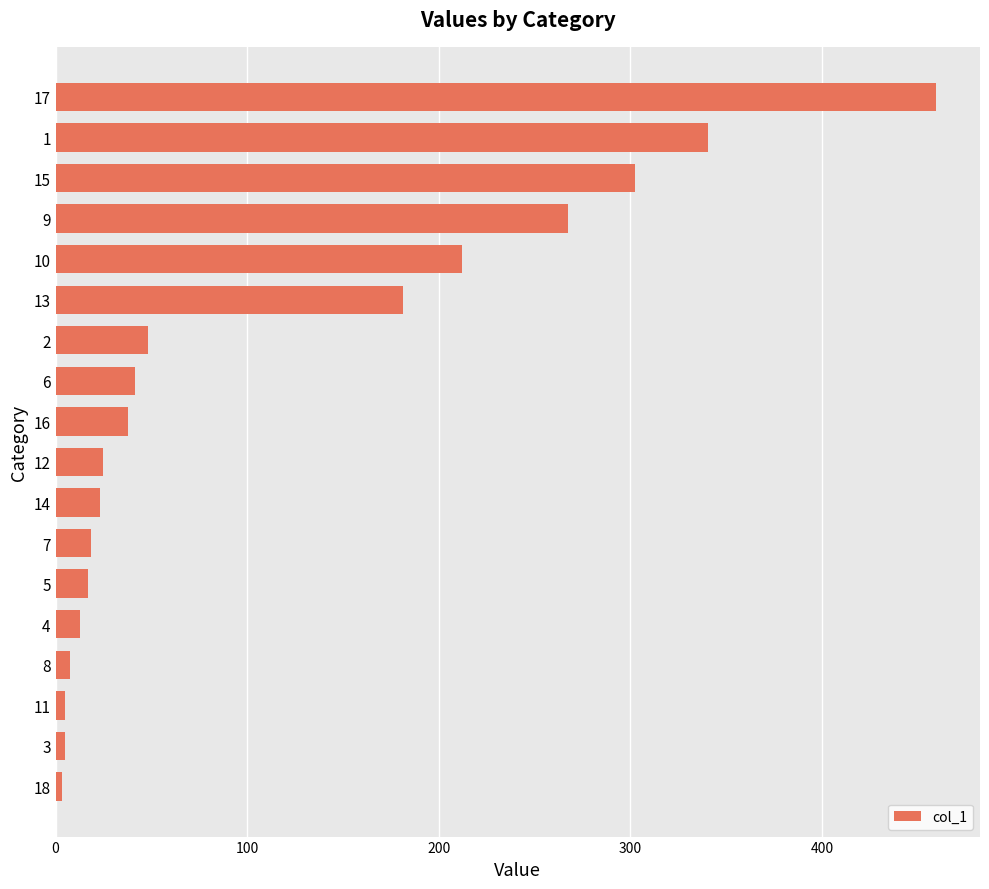

What is the difference between the second highest and second lowest values?

336.0